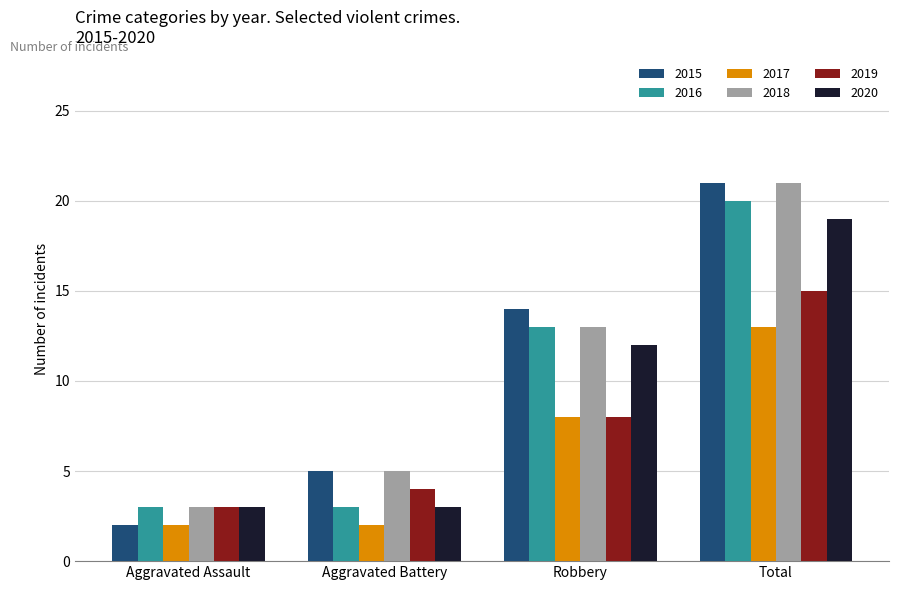

List the labels in order of 2018 value, smallest first.

Aggravated Assault, Aggravated Battery, Robbery, Total